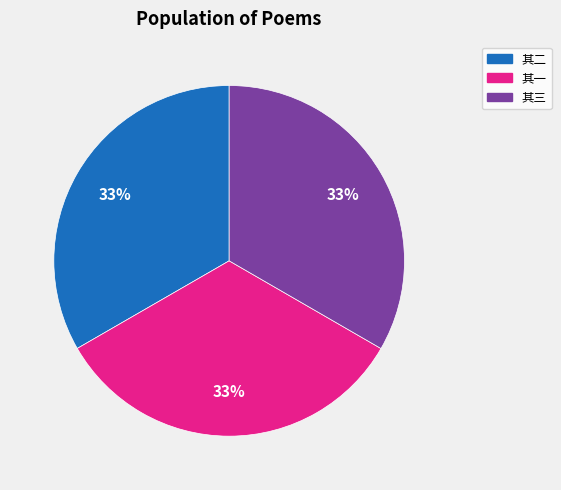

Does any single category account for the majority?

No